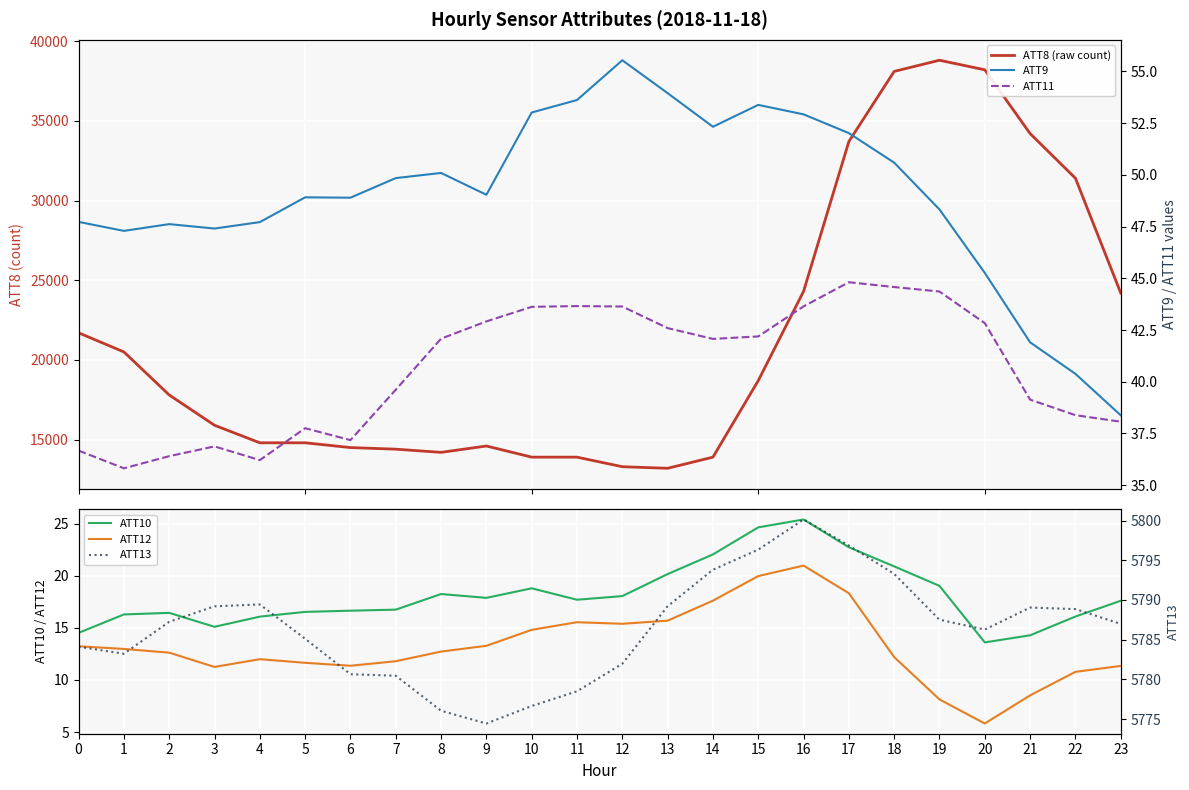

True or false: ATT12 and ATT11 cross at least once.

False